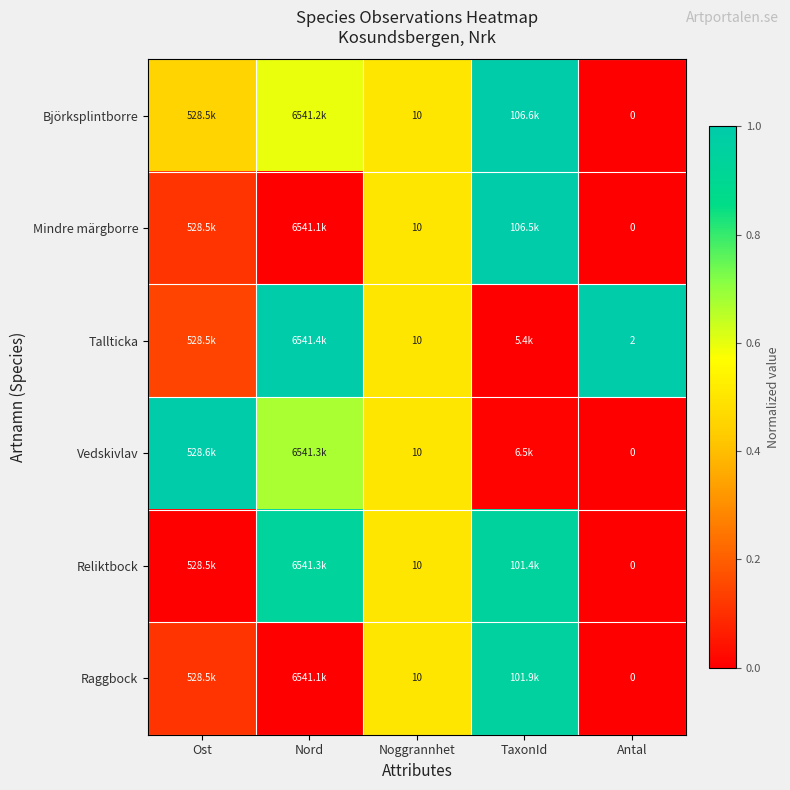

List the series in order of their peak value, highest first.

Björksplintborre, Tallticka, Vedskivlav, Mindre märgborre, Raggbock, Reliktbock